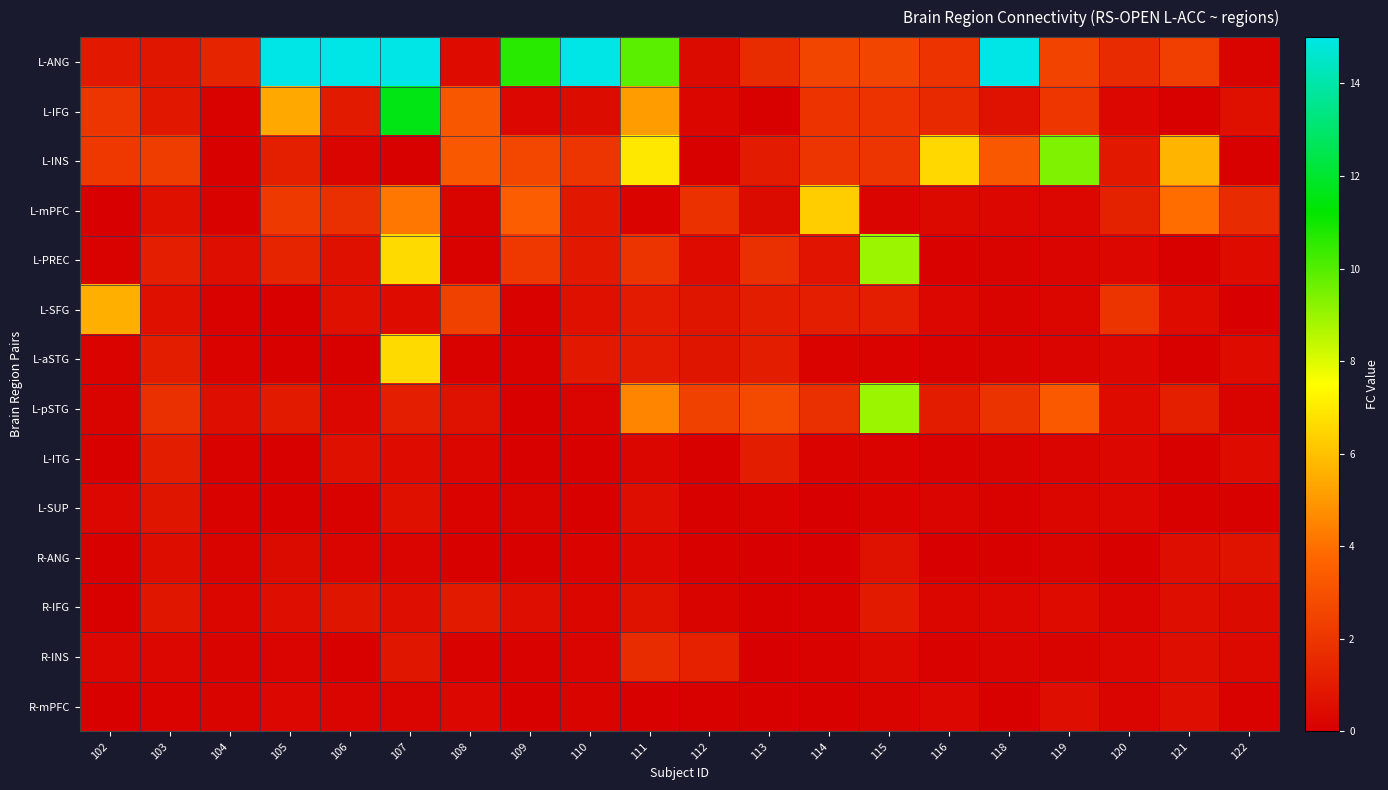

Rank the series by their maximum value, from lowest to highest.

R-mPFC, R-ANG, L-SUP, R-IFG, L-ITG, R-INS, L-SFG, L-mPFC, L-aSTG, L-PREC, L-pSTG, L-INS, L-IFG, L-ANG